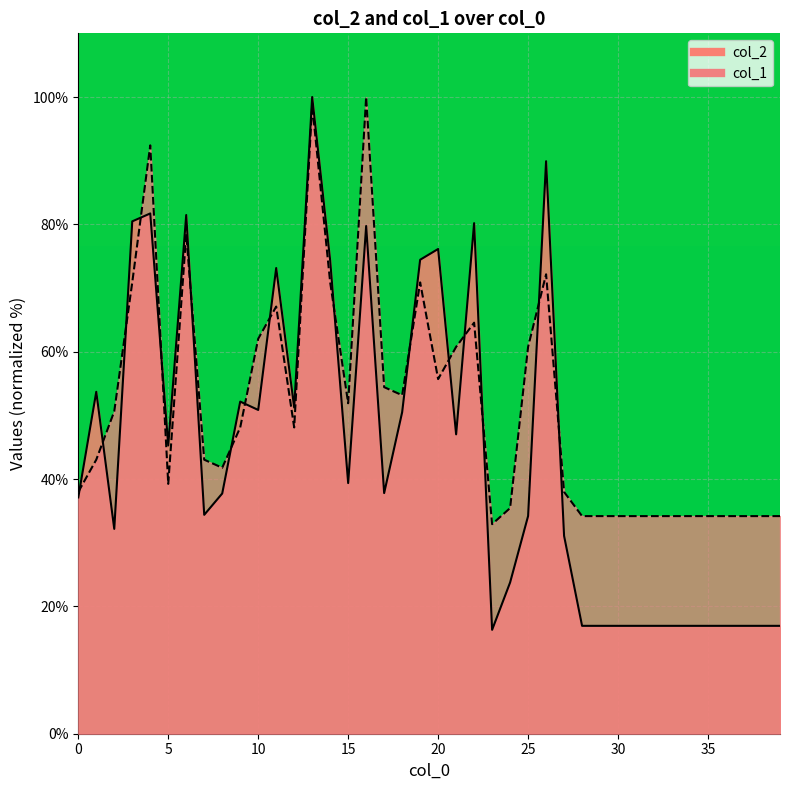

Rank the series by their average value, from highest to lowest.

col_1, col_2